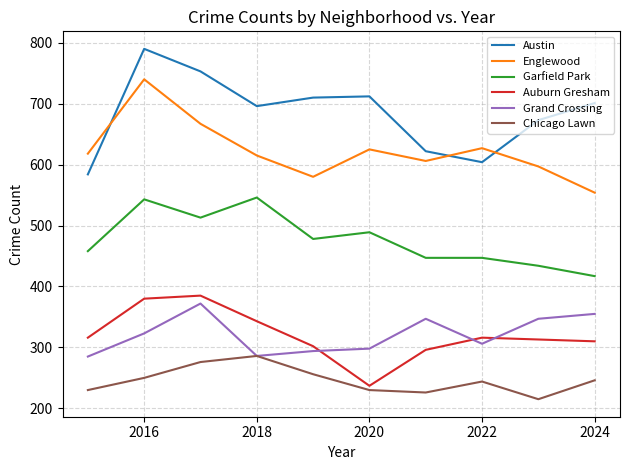

Which series has the largest total across all categories?

Austin